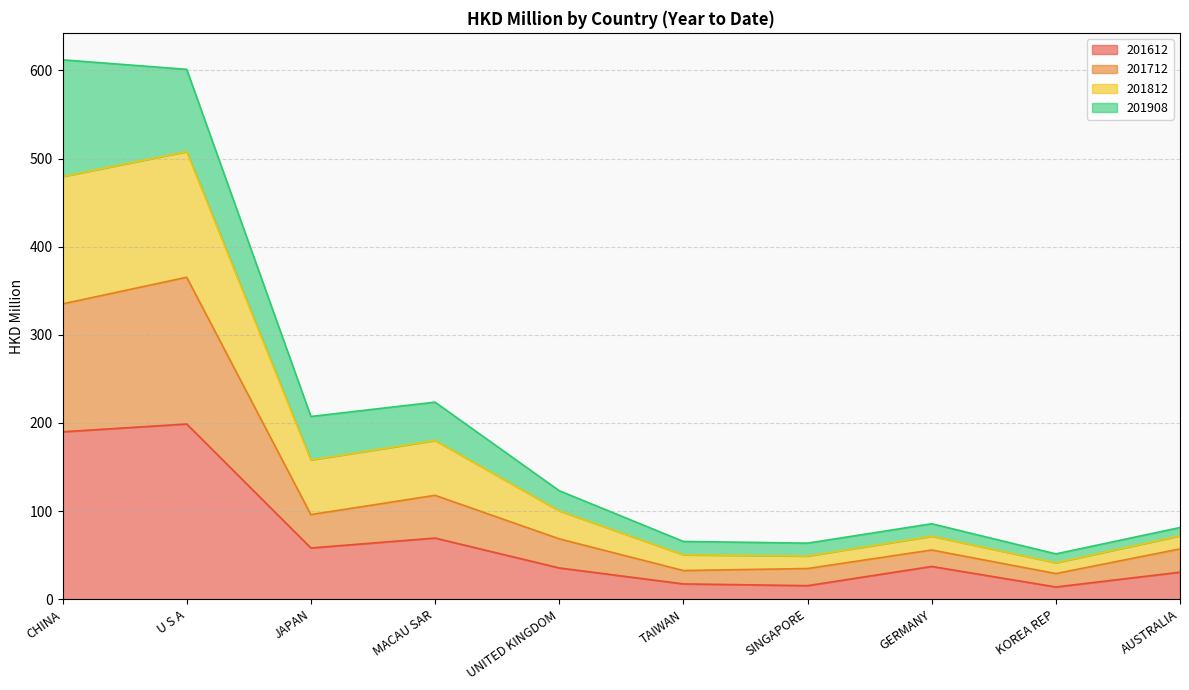

What is the label of the 4th point from the left?

MACAU SAR